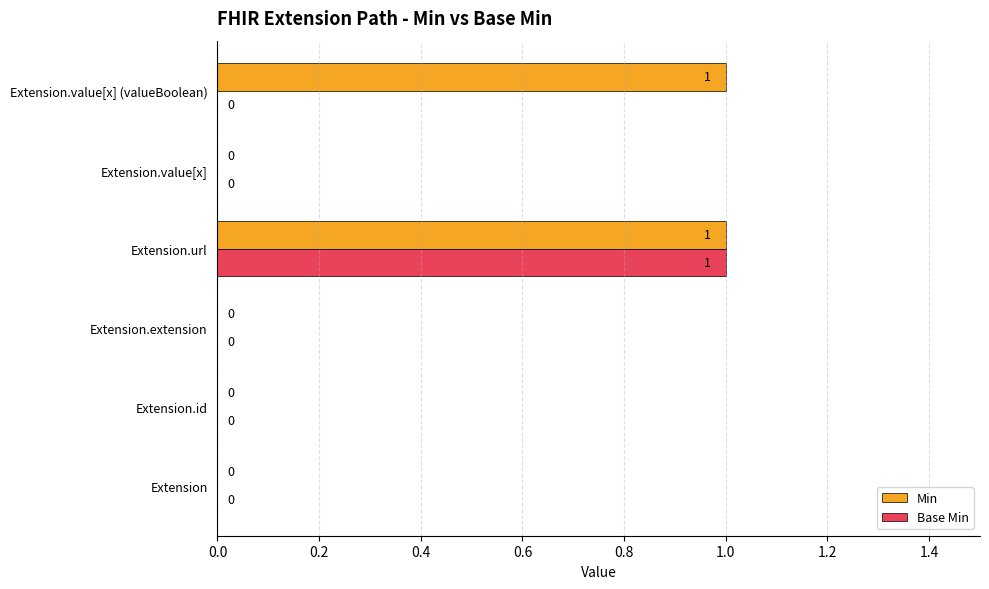

Which series has the largest total across all categories?

Min